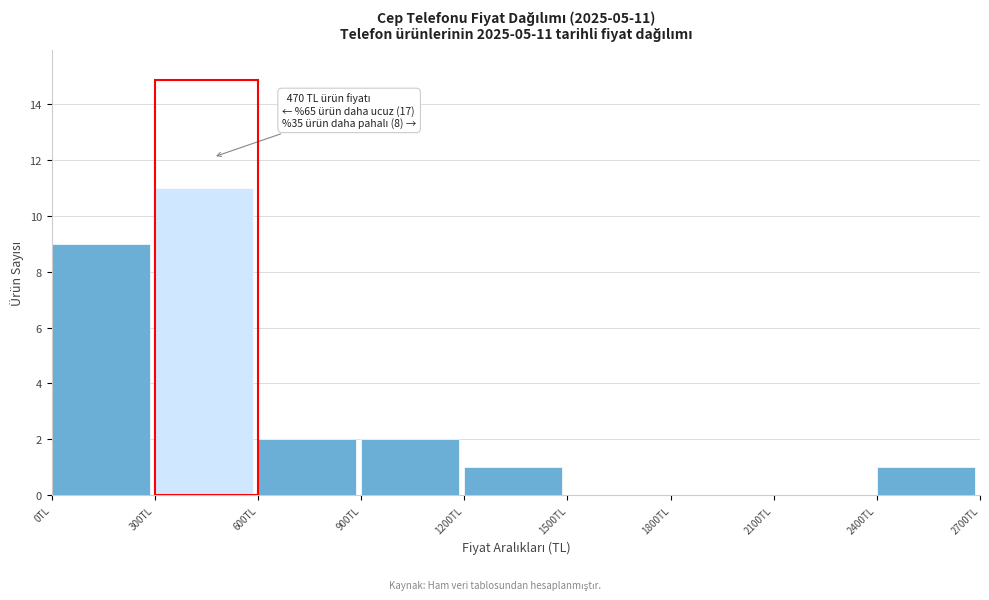

Over which range of the x-axis is the bar tallest?

300 to 600